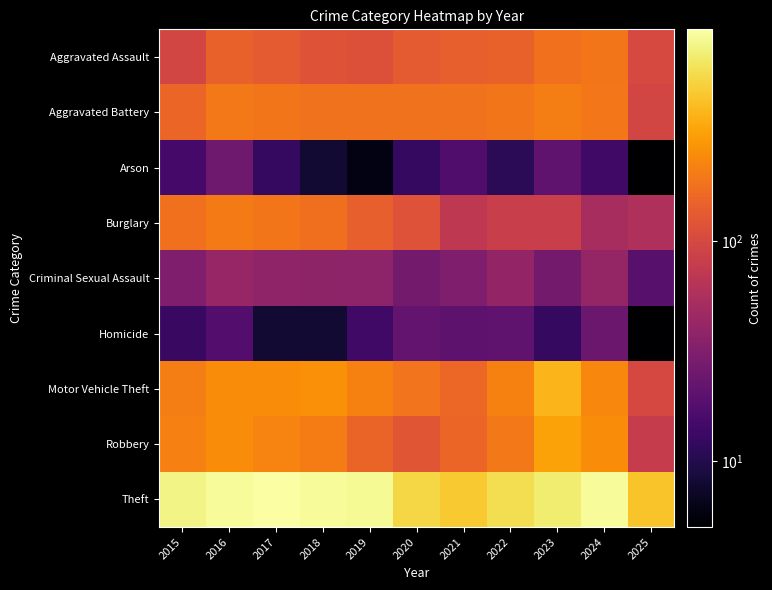

Reading right to left, extract all data points from this chart.

Aggravated Assault: 2025=101	2024=191	2023=177	2022=146	2021=142	2020=131	2019=113	2018=119	2017=131	2016=146	2015=95
Aggravated Battery: 2025=94	2024=194	2023=209	2022=190	2021=182	2020=180	2019=182	2018=183	2017=191	2016=196	2015=154
Arson: 2025=5	2024=14	2023=21	2022=11	2021=17	2020=12	2019=6	2018=8	2017=12	2016=25	2015=15
Burglary: 2025=57	2024=52	2023=82	2022=82	2021=71	2020=115	2019=143	2018=176	2017=189	2016=201	2015=178
Criminal Sexual Assault: 2025=19	2024=41	2023=27	2022=40	2021=31	2020=27	2019=37	2018=38	2017=39	2016=42	2015=31
Homicide: 2025=5	2024=24	2023=12	2022=21	2021=20	2020=22	2019=14	2018=8	2017=8	2016=18	2015=13
Motor Vehicle Theft: 2025=99	2024=234	2023=384	2022=219	2021=156	2020=184	2019=216	2018=256	2017=247	2016=245	2015=211
Robbery: 2025=79	2024=248	2023=316	2022=198	2021=153	2020=124	2019=150	2018=204	2017=224	2016=247	2015=212
Theft: 2025=441	2024=849	2023=689	2022=592	2021=474	2020=550	2019=841	2018=856	2017=916	2016=858	2015=774